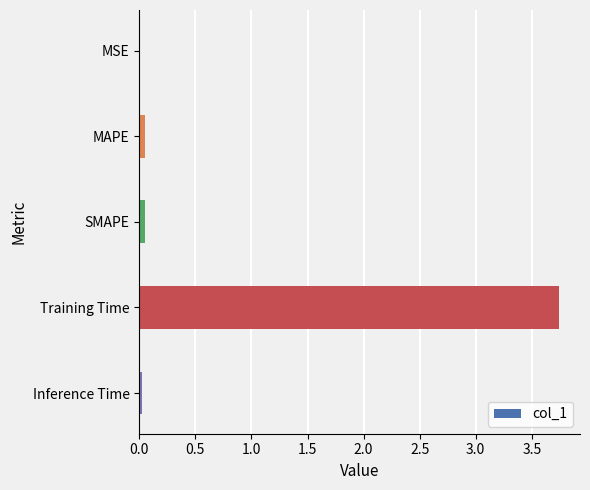

Are the bars grouped side by side (vs. stacked)?

No